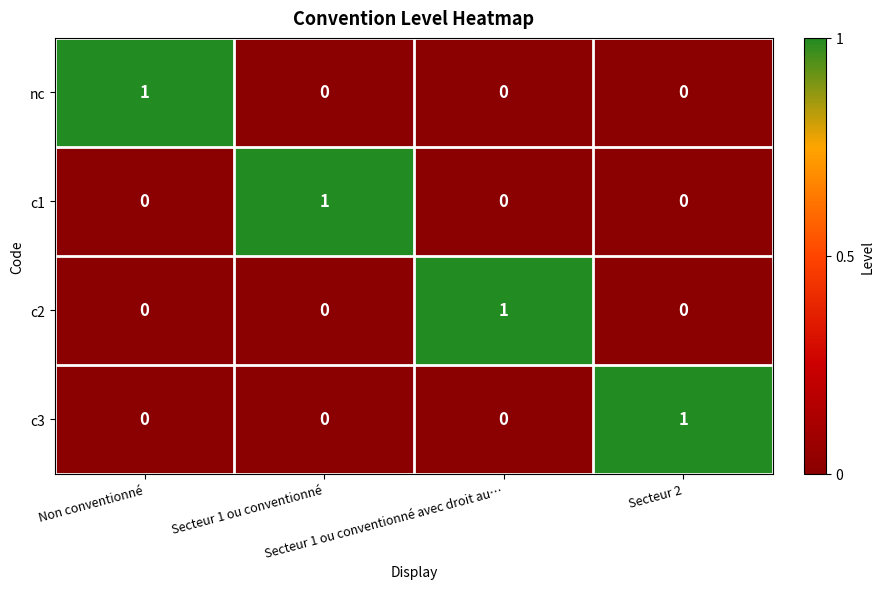

Count the c3 values in the range 0 to 1.

4